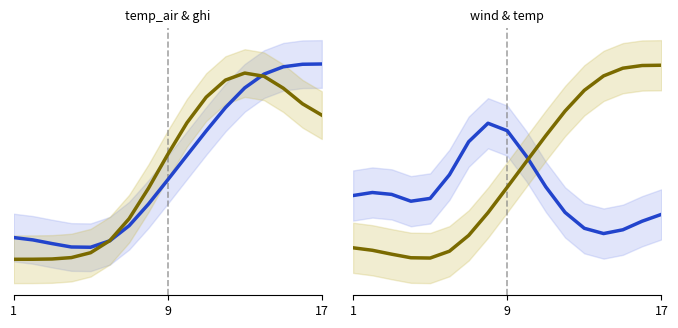

What is the maximum value shown in the chart?

9.8